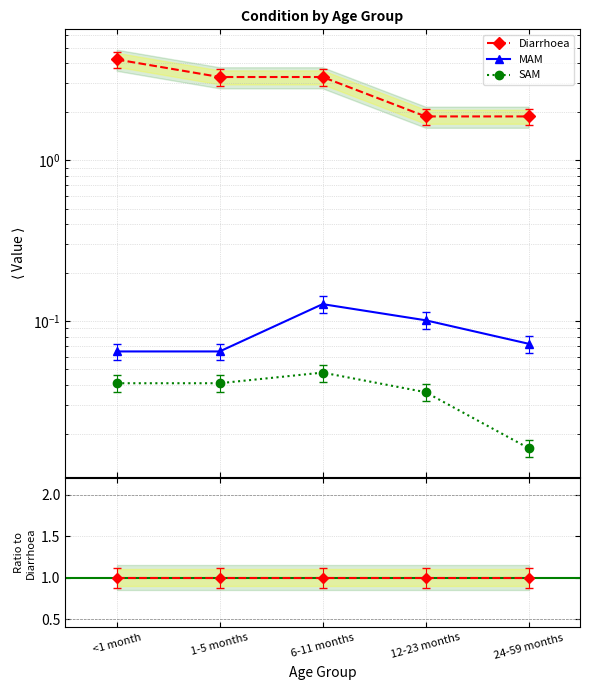

Is the value of MAM at 12-23 months greater than the value of SAM at 12-23 months?

Yes